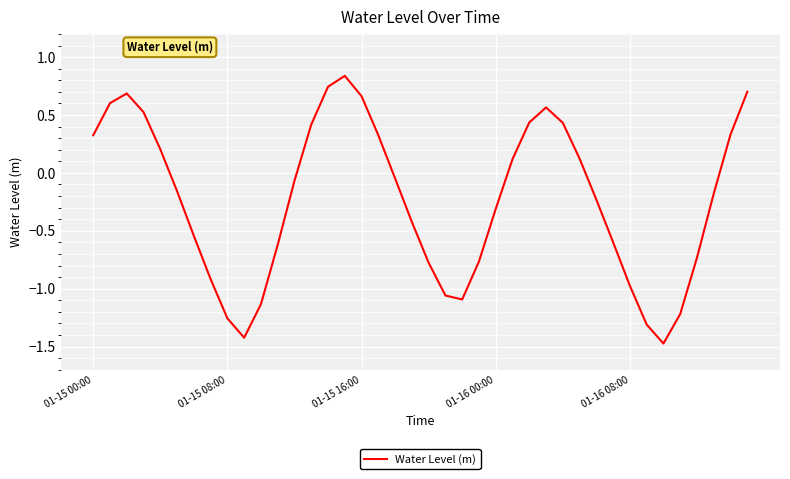

How many values are below zero?

23